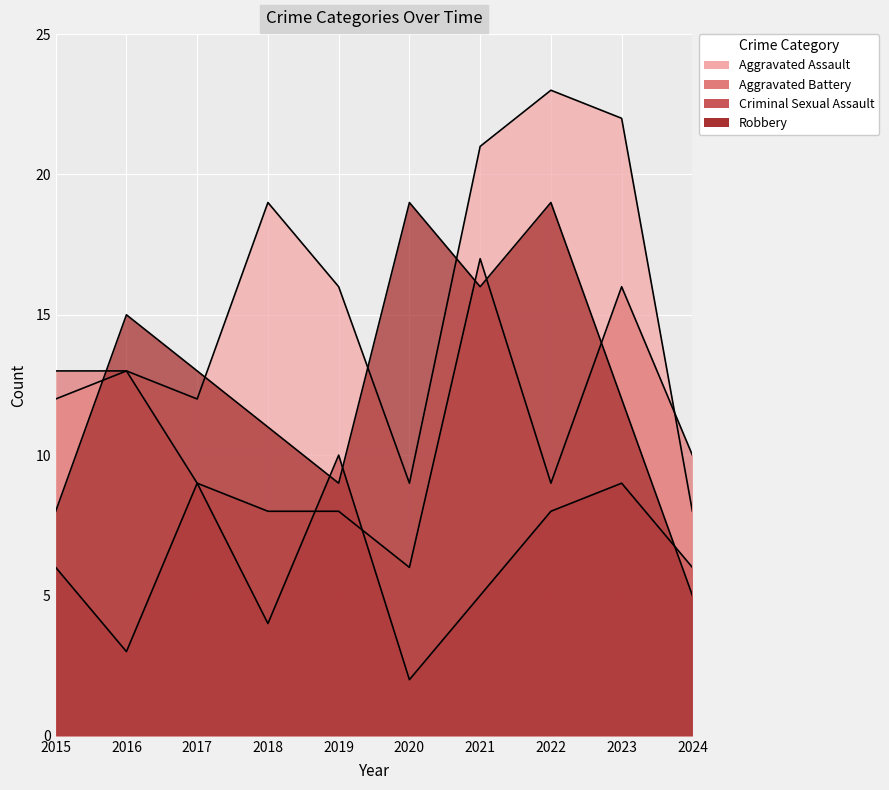

Reading left to right, transcribe all the data shown in this chart.

Aggravated Assault: 2015=12	2016=13	2017=12	2018=19	2019=16	2020=9	2021=21	2022=23	2023=22	2024=8
Aggravated Battery: 2015=13	2016=13	2017=9	2018=8	2019=8	2020=6	2021=17	2022=9	2023=16	2024=10
Criminal Sexual Assault: 2015=6	2016=3	2017=9	2018=4	2019=10	2020=2	2021=5	2022=8	2023=9	2024=6
Robbery: 2015=8	2016=15	2017=13	2018=11	2019=9	2020=19	2021=16	2022=19	2023=12	2024=5